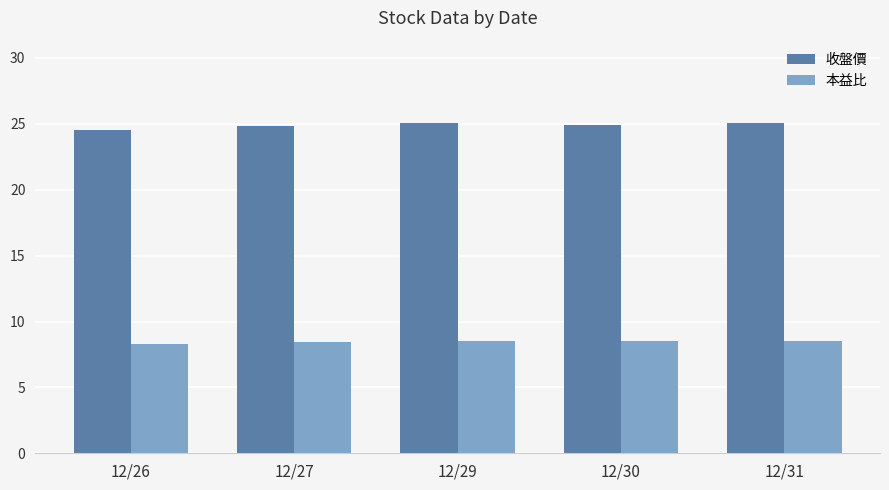

What is the total value across all series at 12/29?

33.6